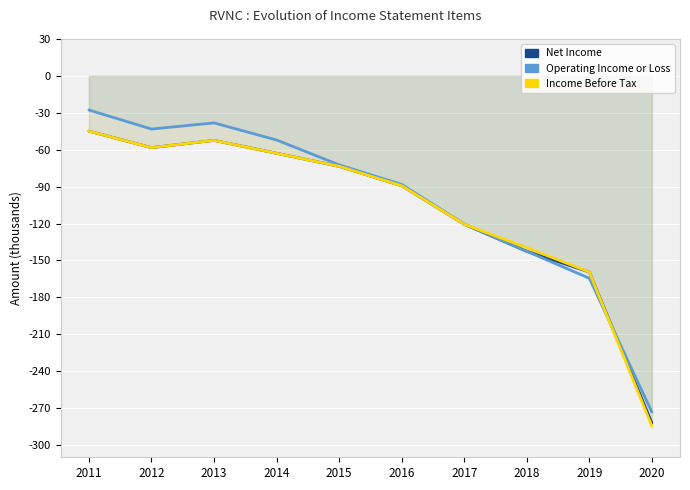

Reading left to right, extract all data points from this chart.

Net Income: -44900	-58300	-52400	-62900	-73500	-89300	-120600	-142600	-159400	-282100
Operating Income or Loss: -27700	-43200	-38200	-52100	-72300	-88200	-120400	-142600	-164500	-273200
Income Before Tax: -44900	-58300	-52400	-62900	-73500	-89300	-120600	-139600	-159400	-284700